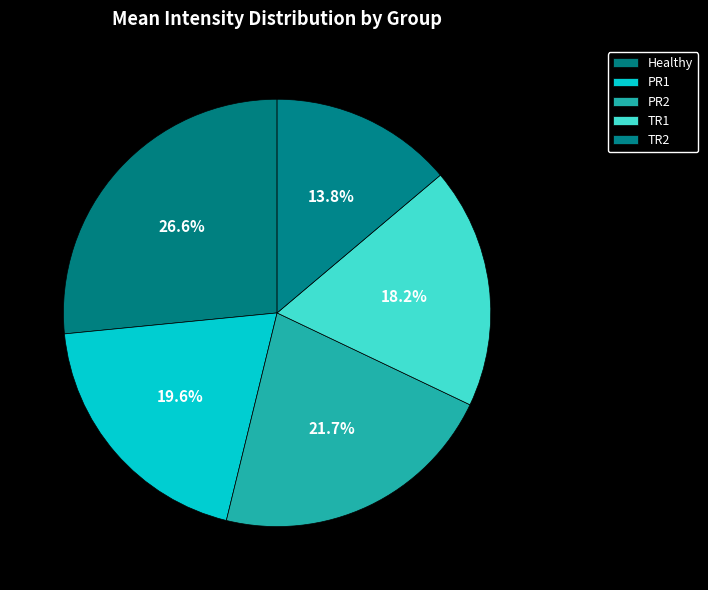

Between PR1 and Healthy, which is larger?

Healthy